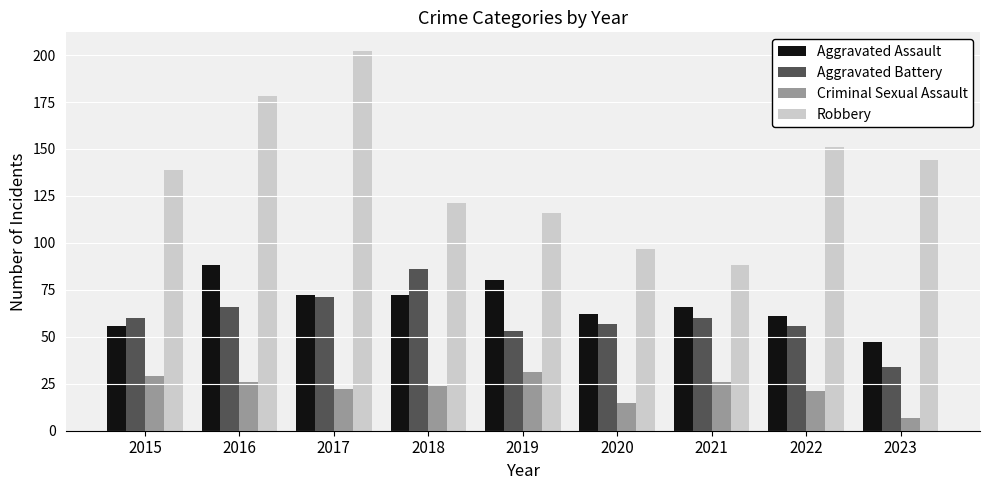

Rank the series by their maximum value, from highest to lowest.

Robbery, Aggravated Assault, Aggravated Battery, Criminal Sexual Assault